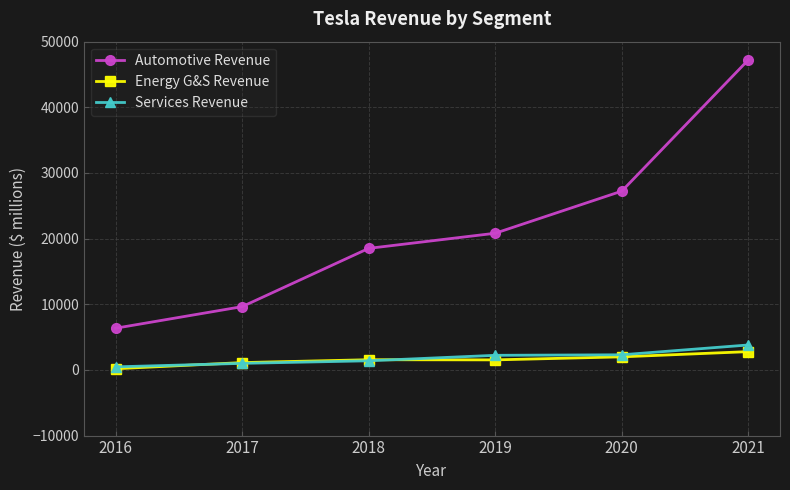

True or false: Services Revenue and Automotive Revenue intersect in this chart.

False